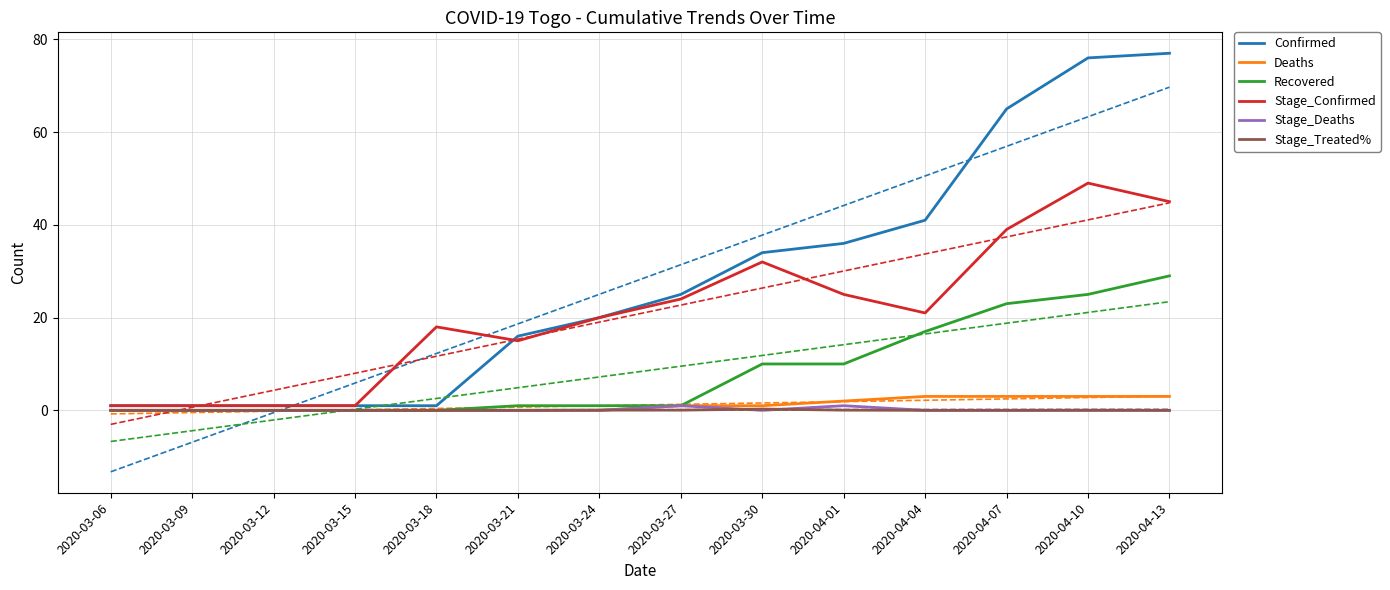

Between 2020-04-13 and 2020-04-01, which is larger?

2020-04-13